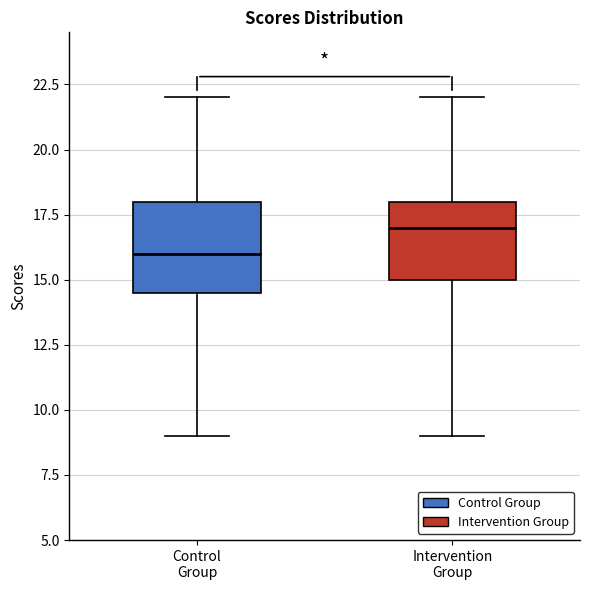

Reading left to right, read every box against the y-axis: the position of its median line, the range the box covers, and the ends of its whiskers. The values are not printed on the chart, so give them approximately, as read against the axis.

Control Group: median 16.0, box 14.5 to 18.0, whiskers 9.0 to 22.0
Intervention Group: median 17.0, box 15.0 to 18.0, whiskers 9.0 to 22.0